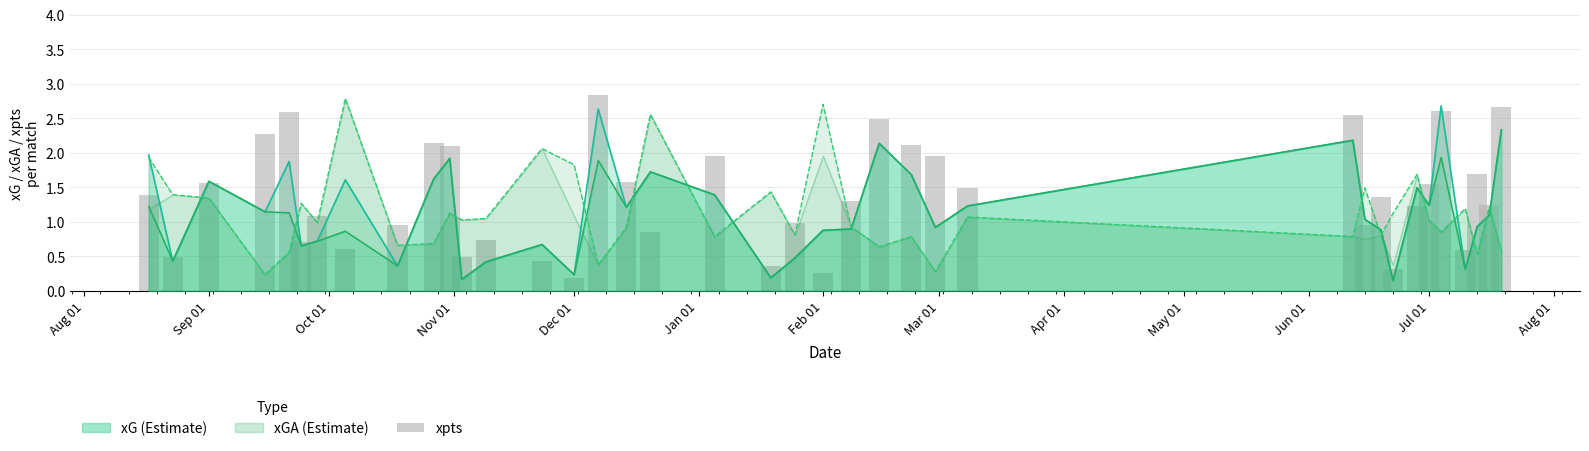

What is the minimum value shown in the chart?

0.2